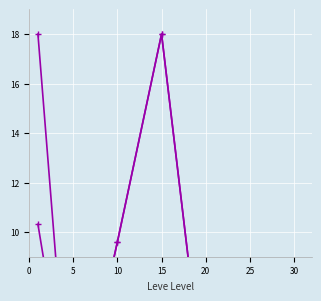

What is the difference between the maximum and minimum values in the Avg Price NQ series?

16.3